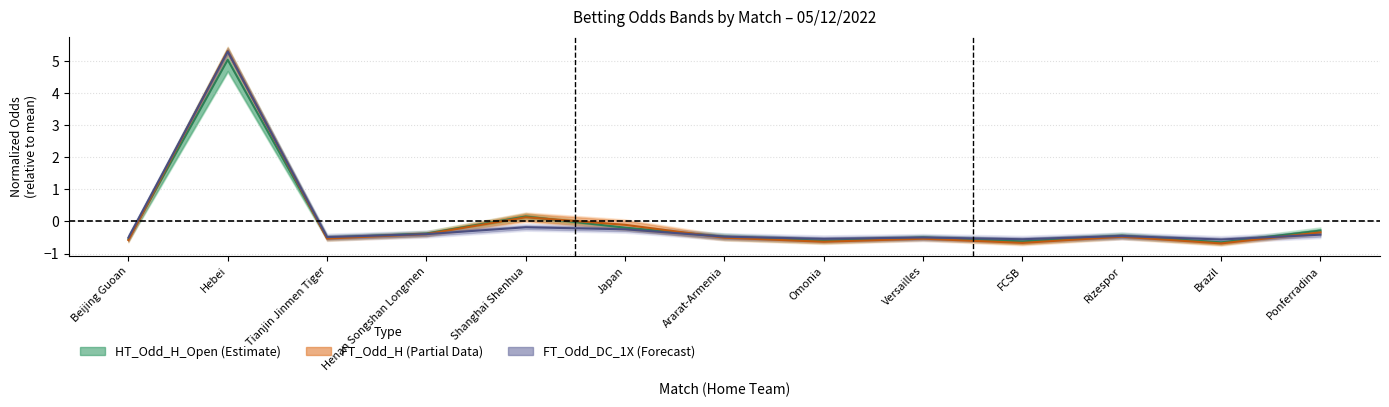

How many positive values does the HT_Odd_H_Open series have?

2